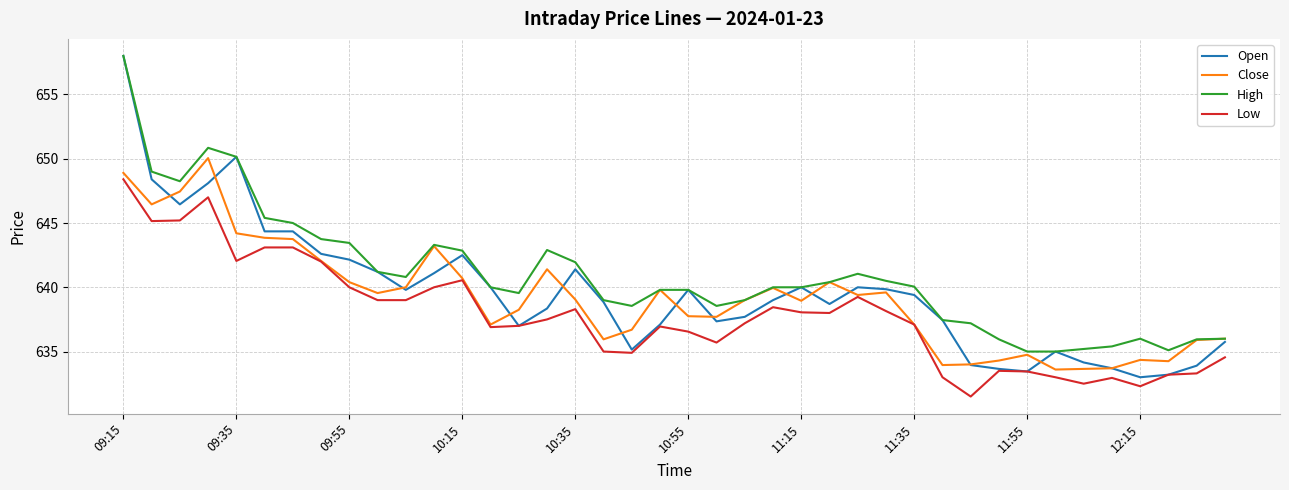

Which series has the largest total across all categories?

High